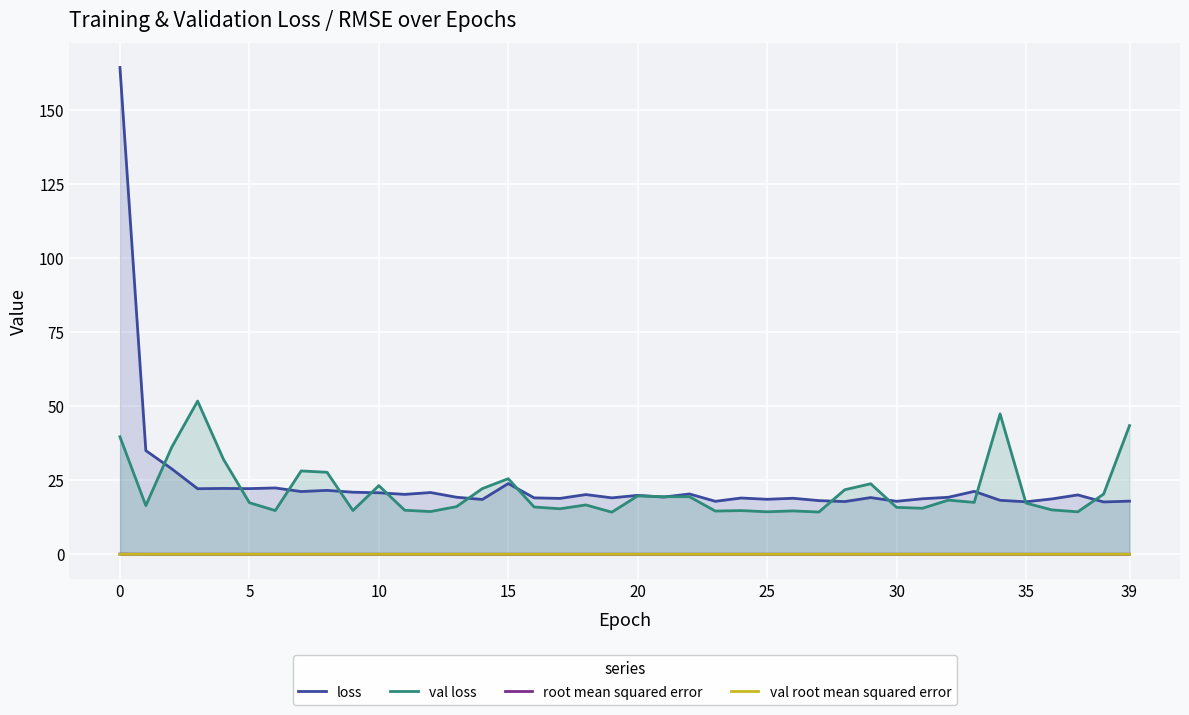

True or false: loss and val loss cross at least once.

True